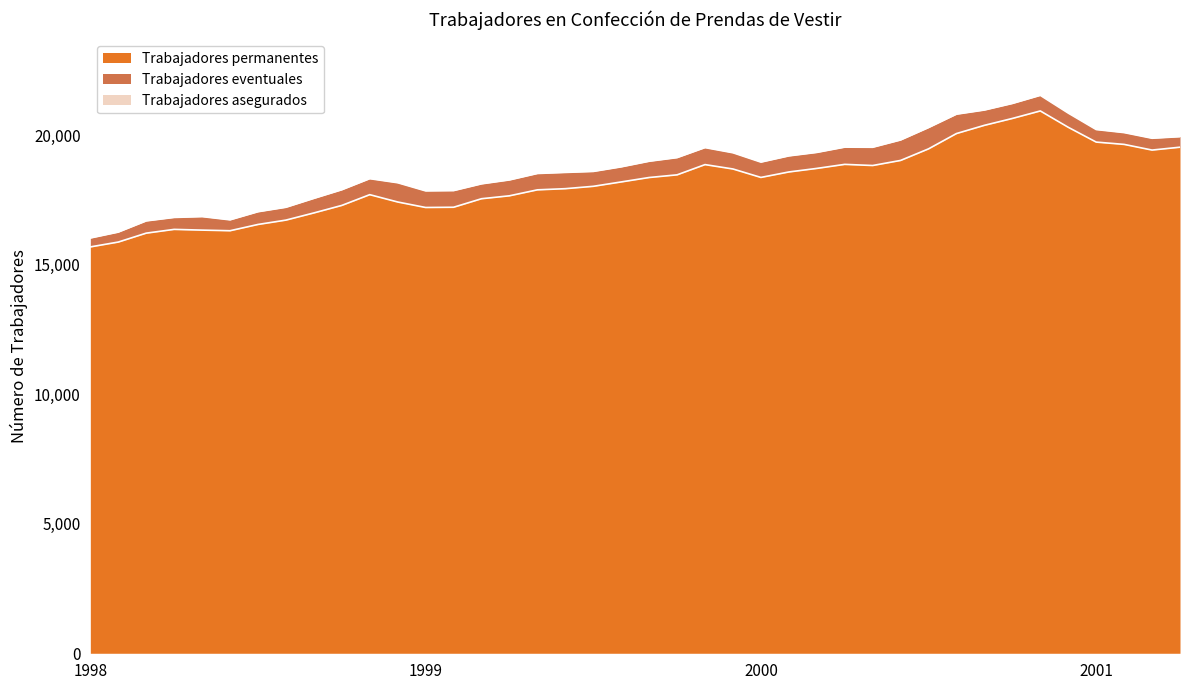

What is the difference between the maximum and minimum values in the Trabajadores permanentes series?

5247